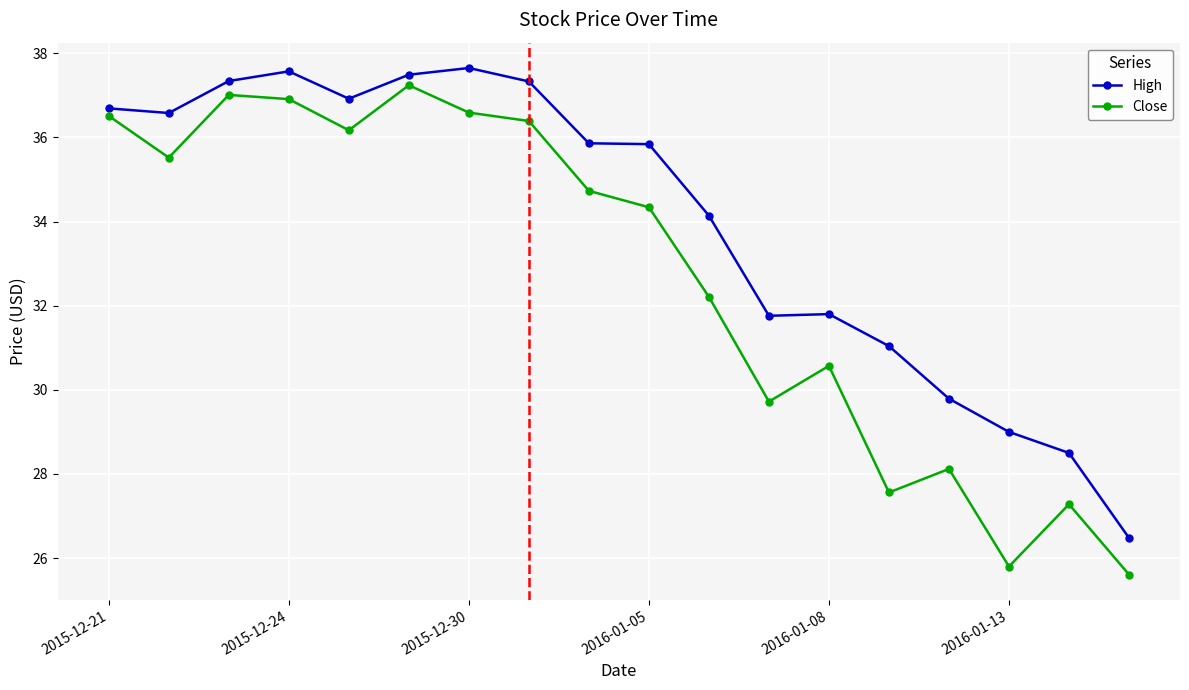

Rank the series by their average value, from lowest to highest.

Close, High